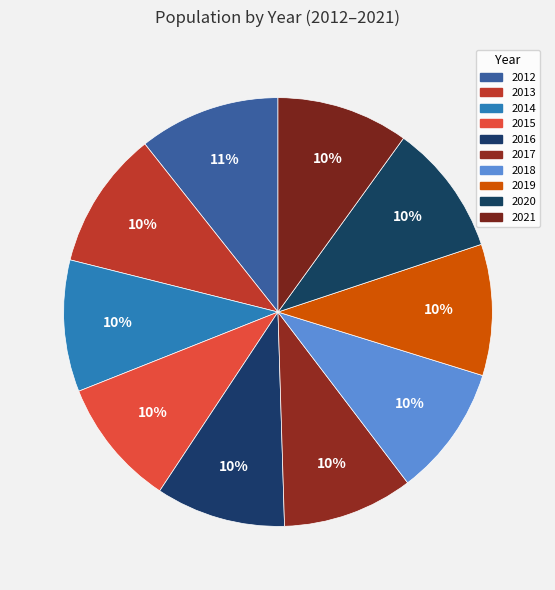

The 2014 slice represents 22% of the pie. True or false?

False